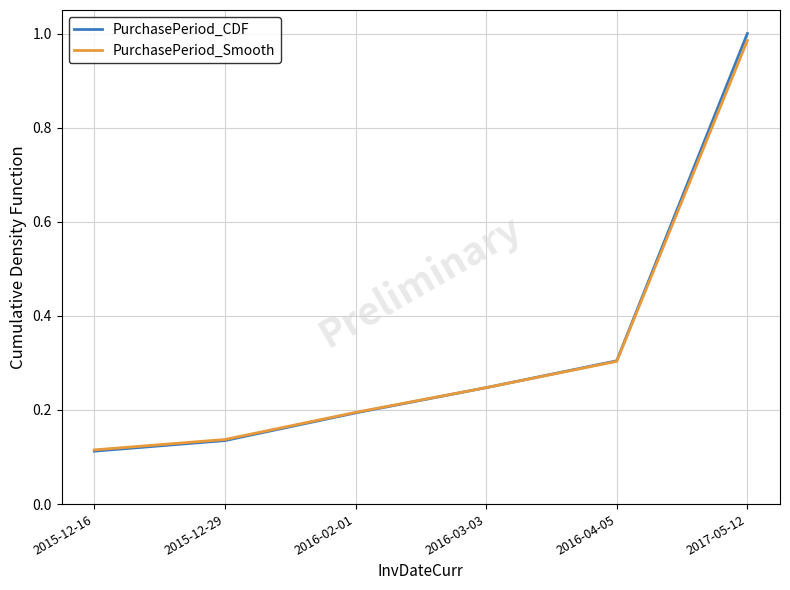

What is the total value across all series at 2016-02-01?

0.4